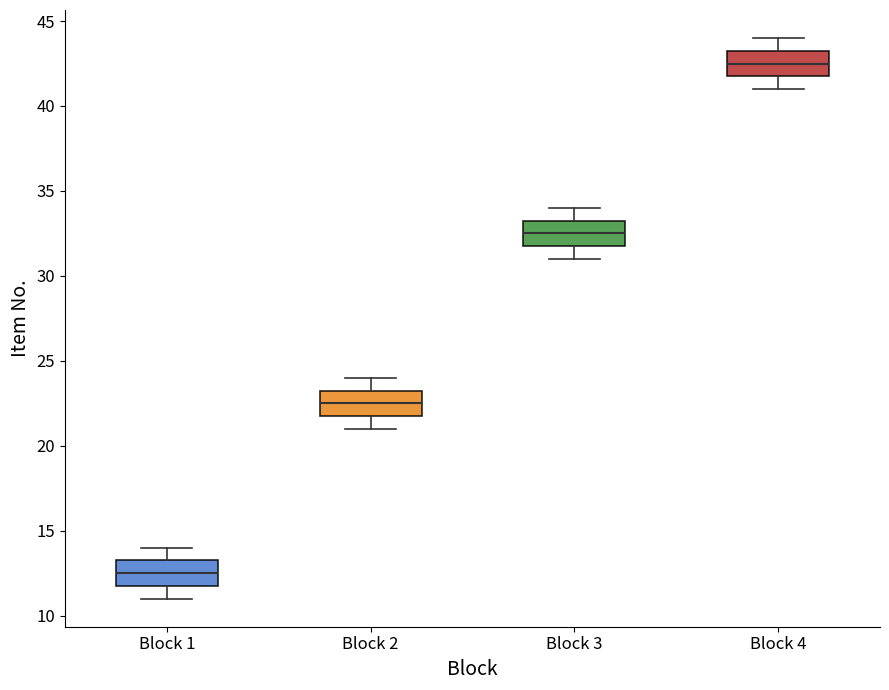

Reading left to right, transcribe this box plot: for each box, give where its median line is, the range the box spans, and where its two whiskers end, as read against the y-axis. The values are not printed on the chart, so give them approximately, as read against the axis.

Block 1: median 12.5, box 12.0 to 13.5, whiskers 11.0 to 14.0
Block 2: median 22.5, box 22.0 to 23.5, whiskers 21.0 to 24.0
Block 3: median 32.5, box 32.0 to 33.5, whiskers 31.0 to 34.0
Block 4: median 42.5, box 42.0 to 43.5, whiskers 41.0 to 44.0